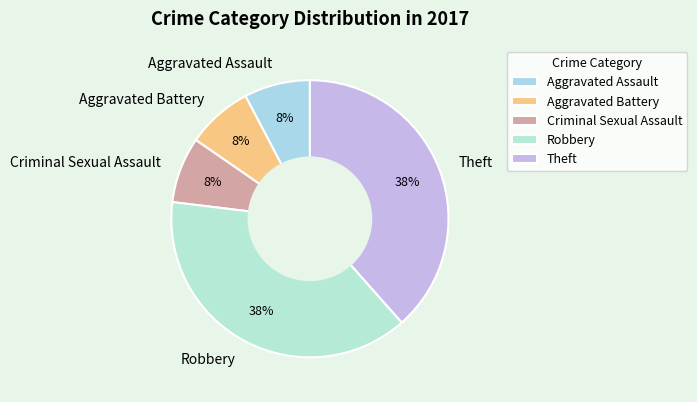

The Theft slice represents 50% of the pie. True or false?

False